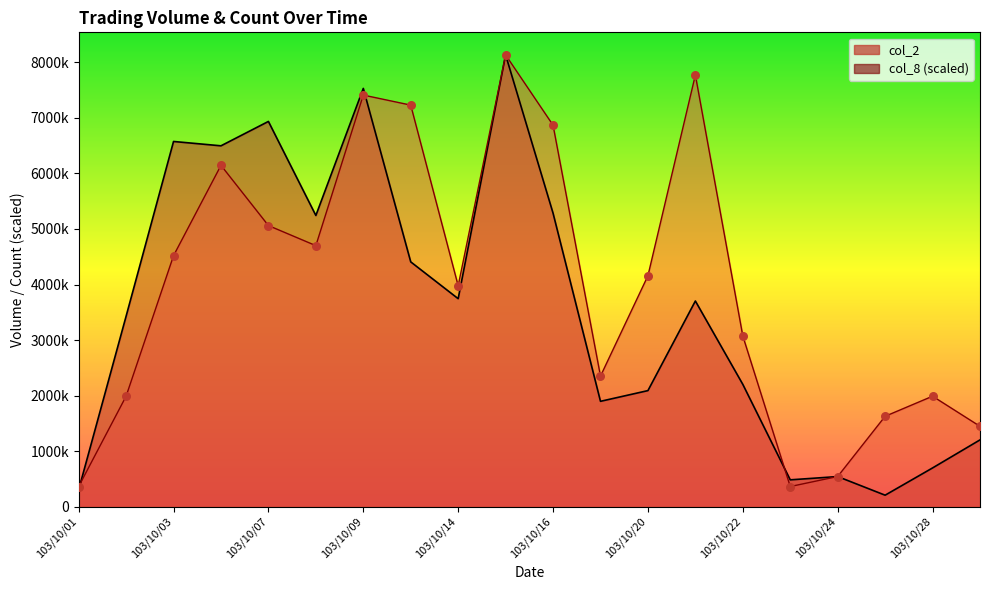

What are all the series names shown in the legend?

col_2, col_8